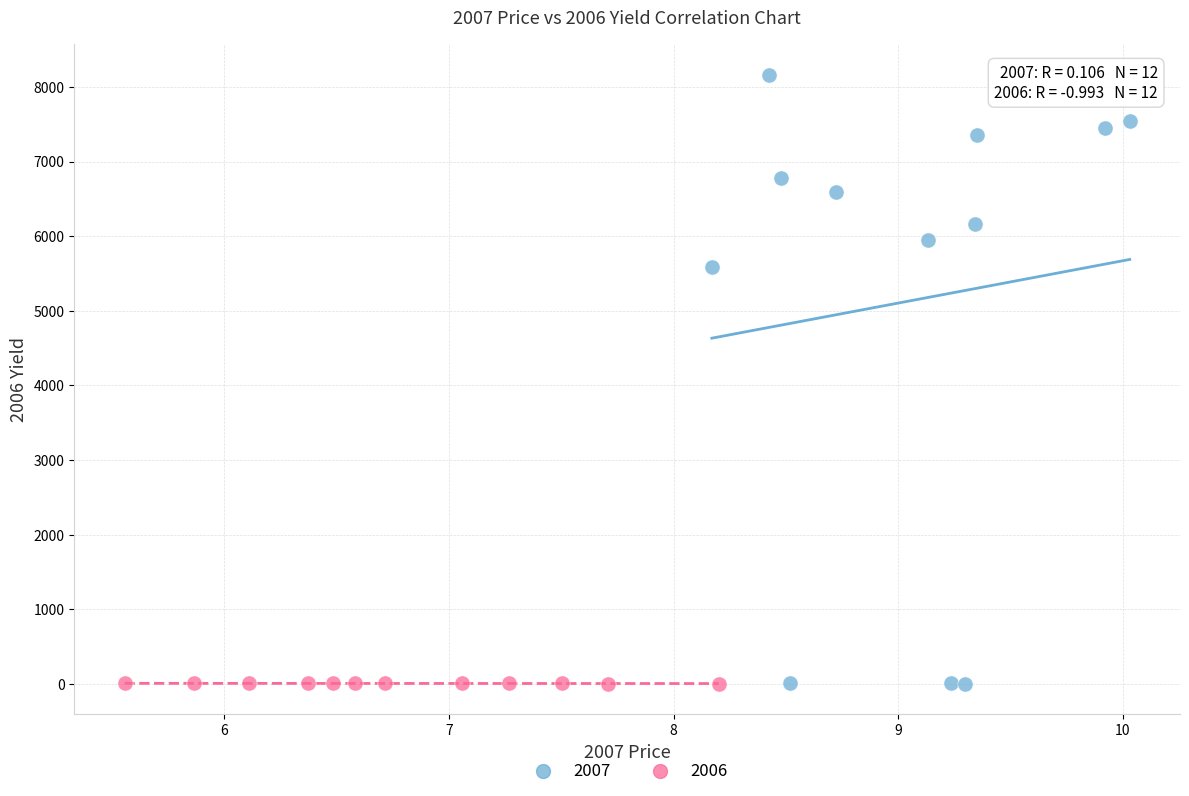

Which series has the widest spread of Y values?

2007